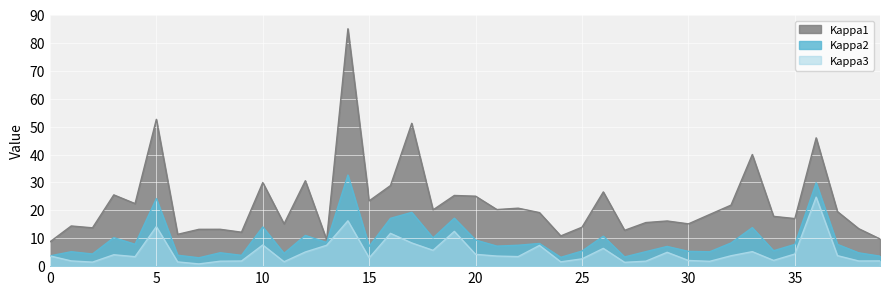

Between 4 and 18, which series saw the biggest shift?

Kappa3